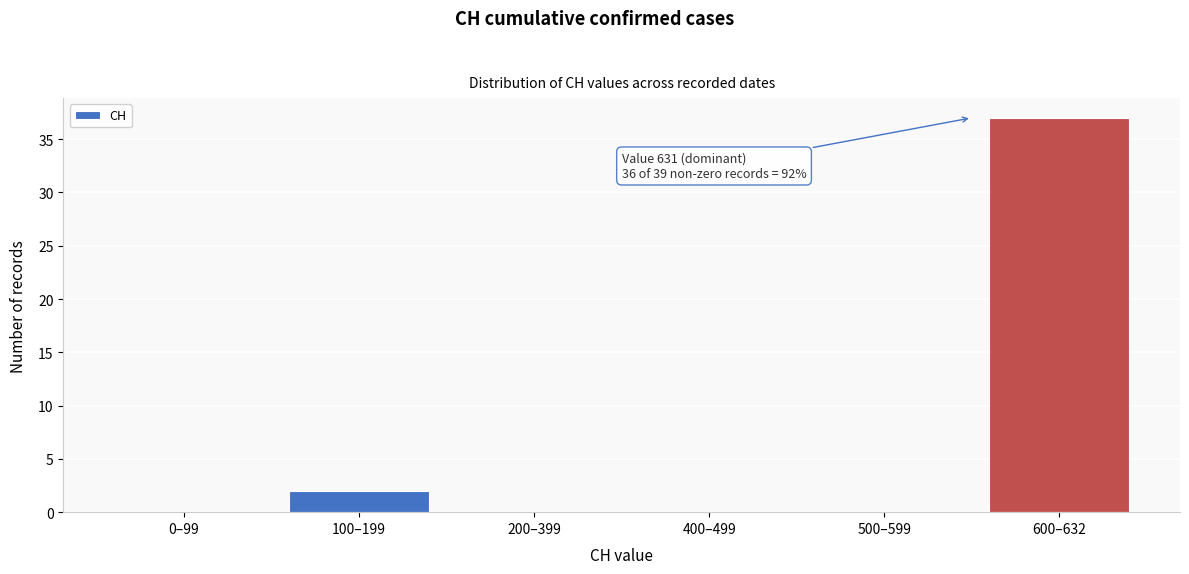

Reading left to right, transcribe all the data shown in this chart.

0–99=0	100–199=2	200–399=0	400–499=0	500–599=0	600–632=37